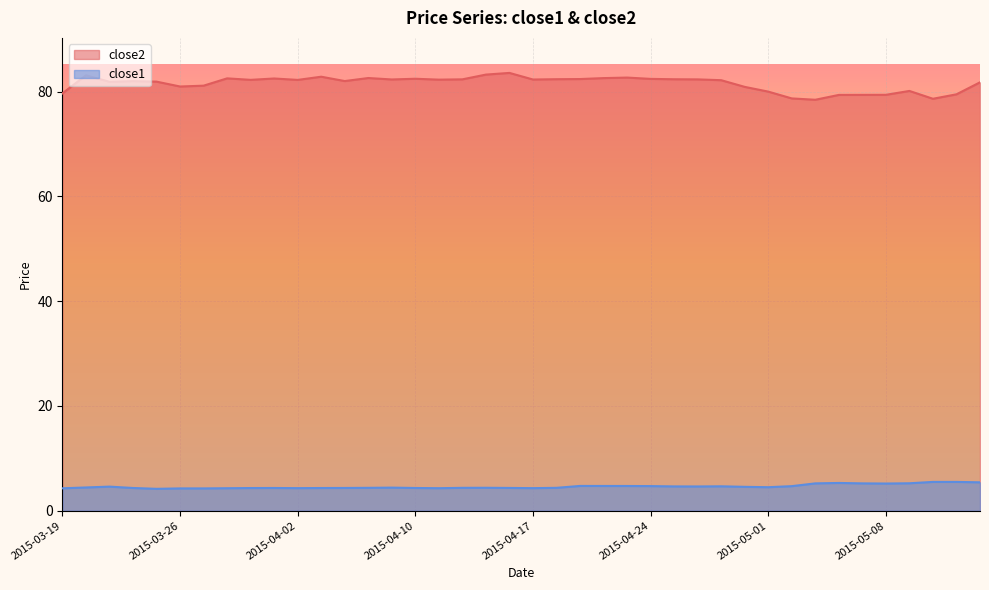

What is the label of the 8th point from the left?

2015-03-30